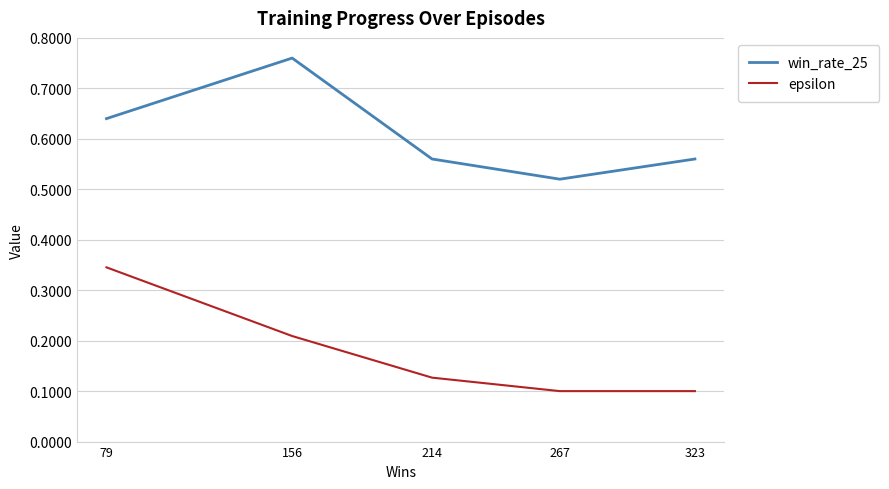

The win_rate_25 series shows 0.4 at 323. True or false?

False